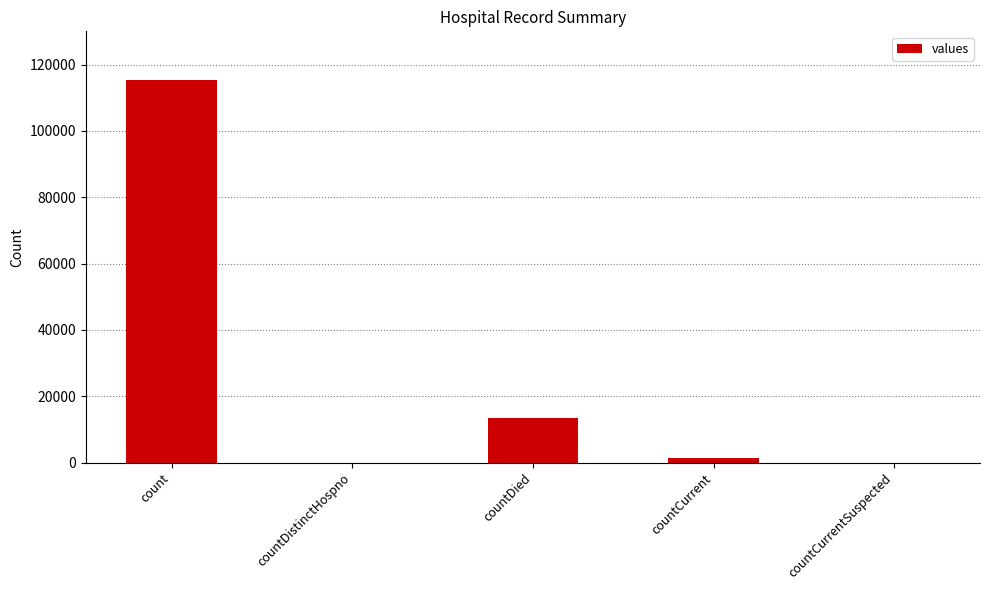

Reading left to right, list all the values displayed in this chart.

115379	0	13343	1383	0